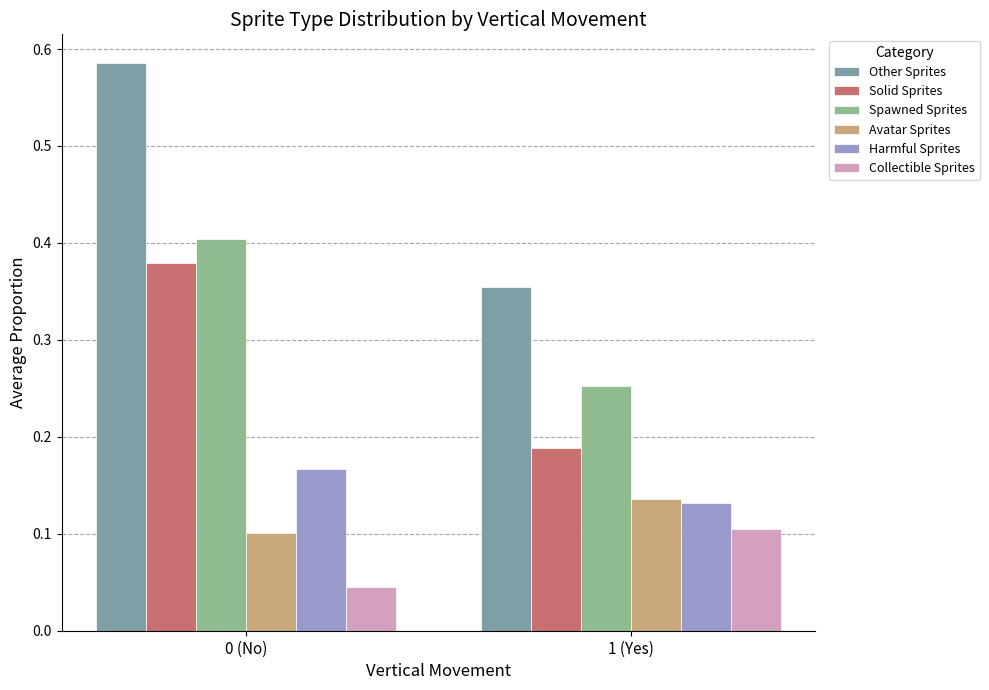

Does the chart contain stacked bars?

No